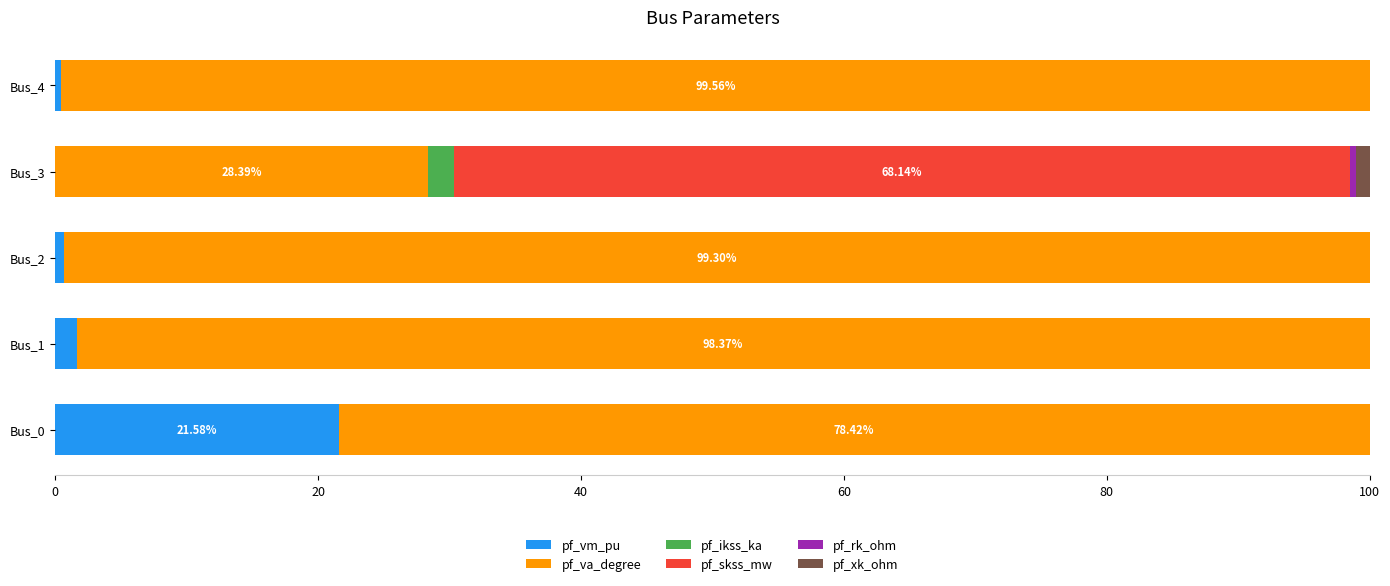

What is the difference between the maximum and second lowest values in the pf_vm_pu series?

21.1